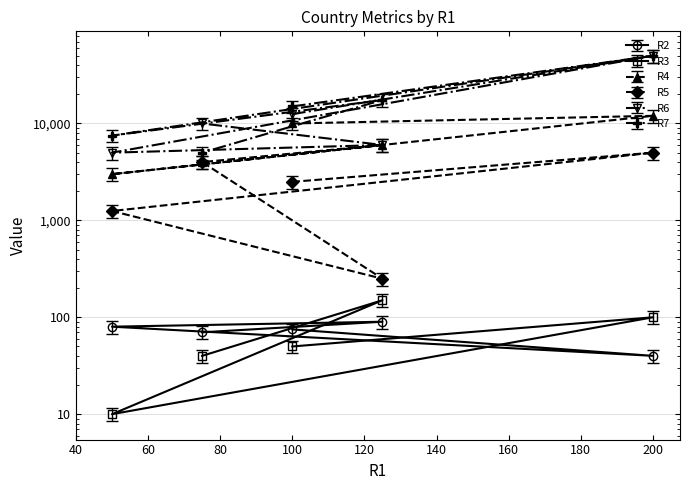

Which has a higher value, 50 or 75?

50